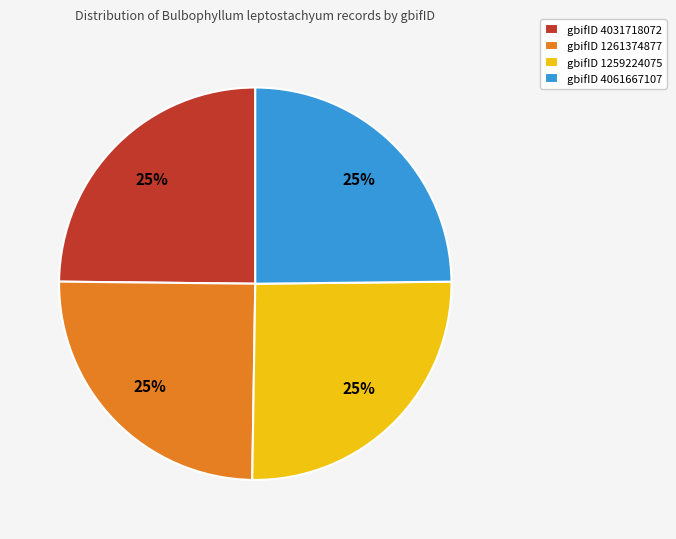

To the nearest percent, what is the average slice percentage?

25%